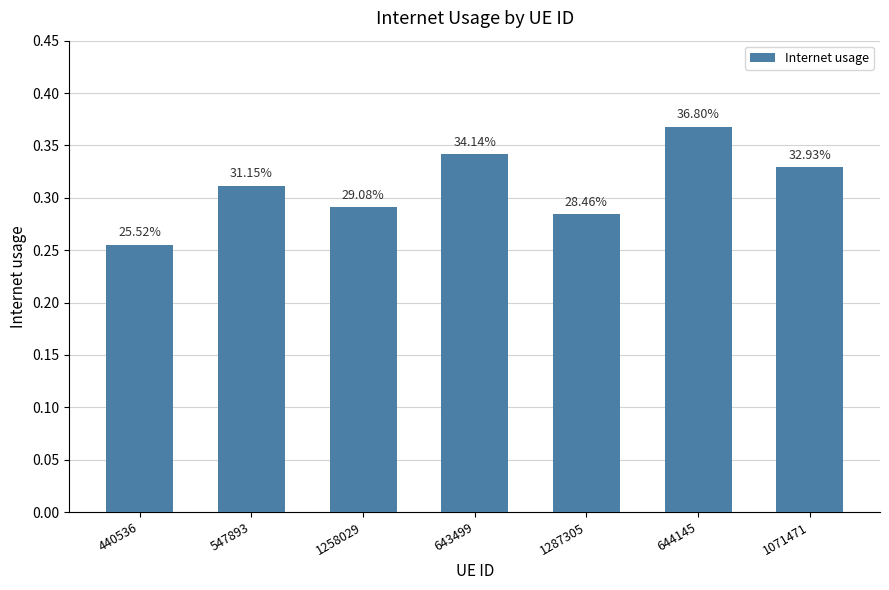

How many bars are there in total?

7